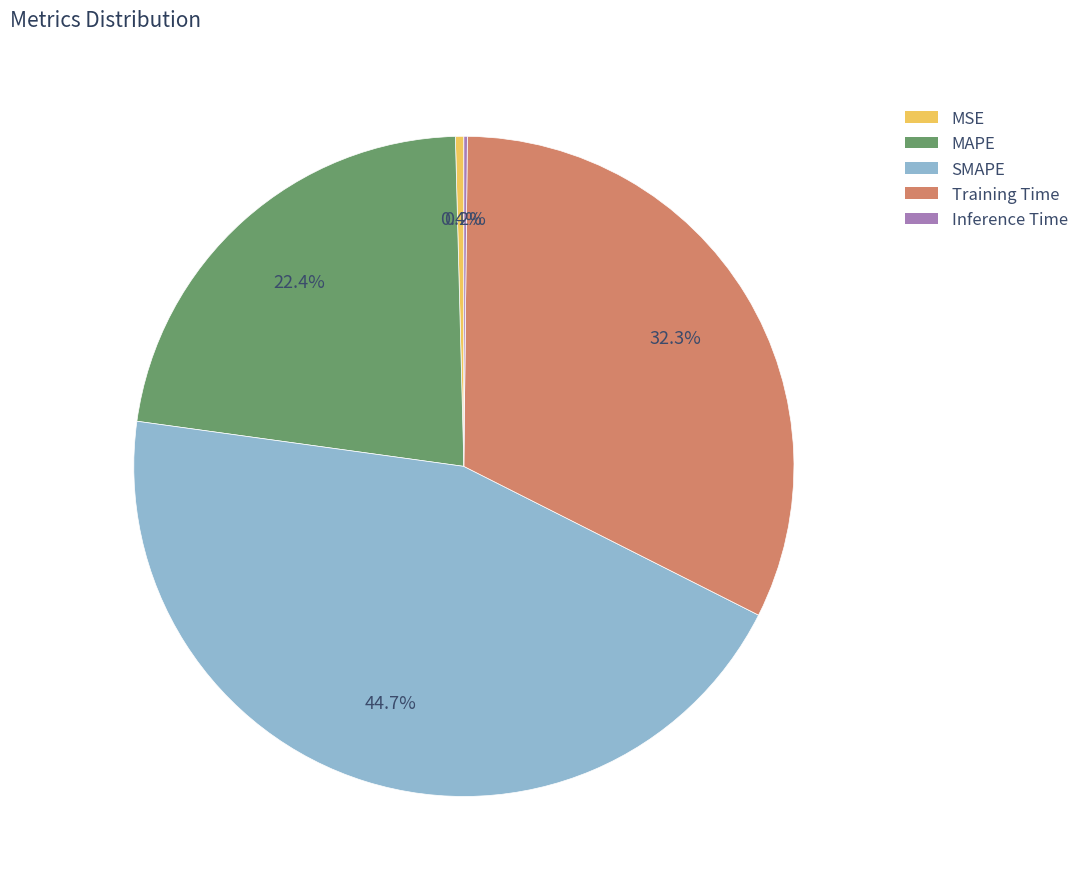

Which slice is the largest?

SMAPE